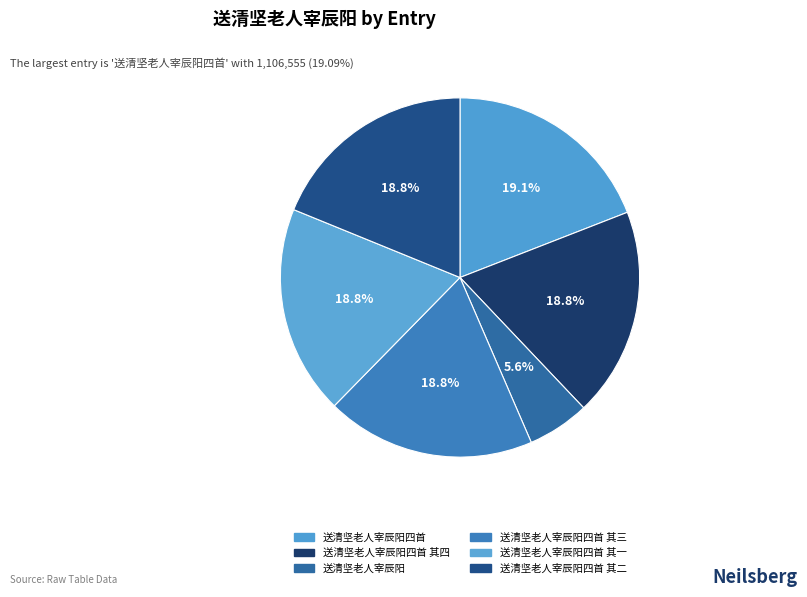

To the nearest percent, what percentage of the pie is 送清坚老人宰辰阳四首 其三?

19%